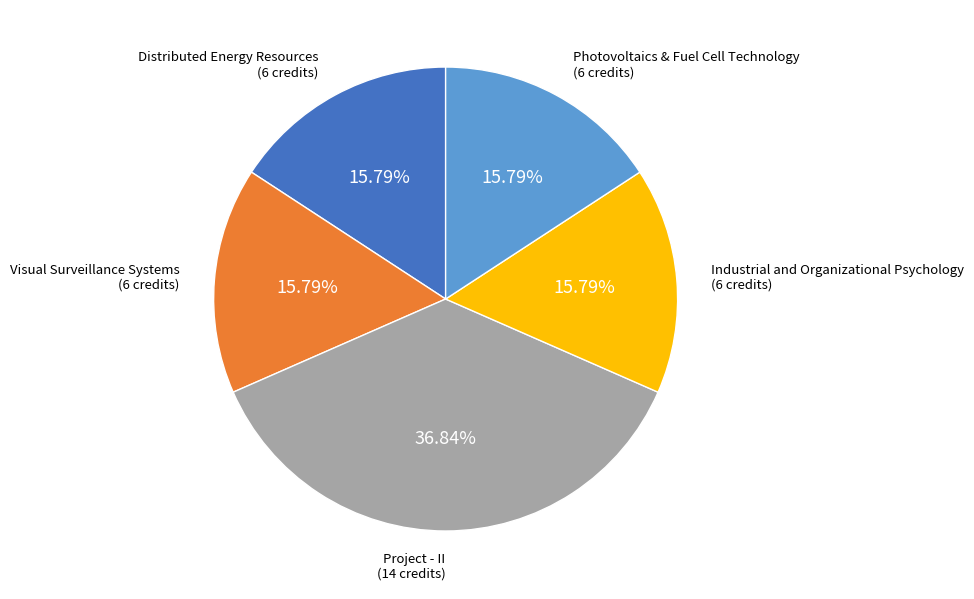

To the nearest percent, what is the combined percentage of Visual Surveillance Systems and Photovoltaics & Fuel Cell Technology?

32%